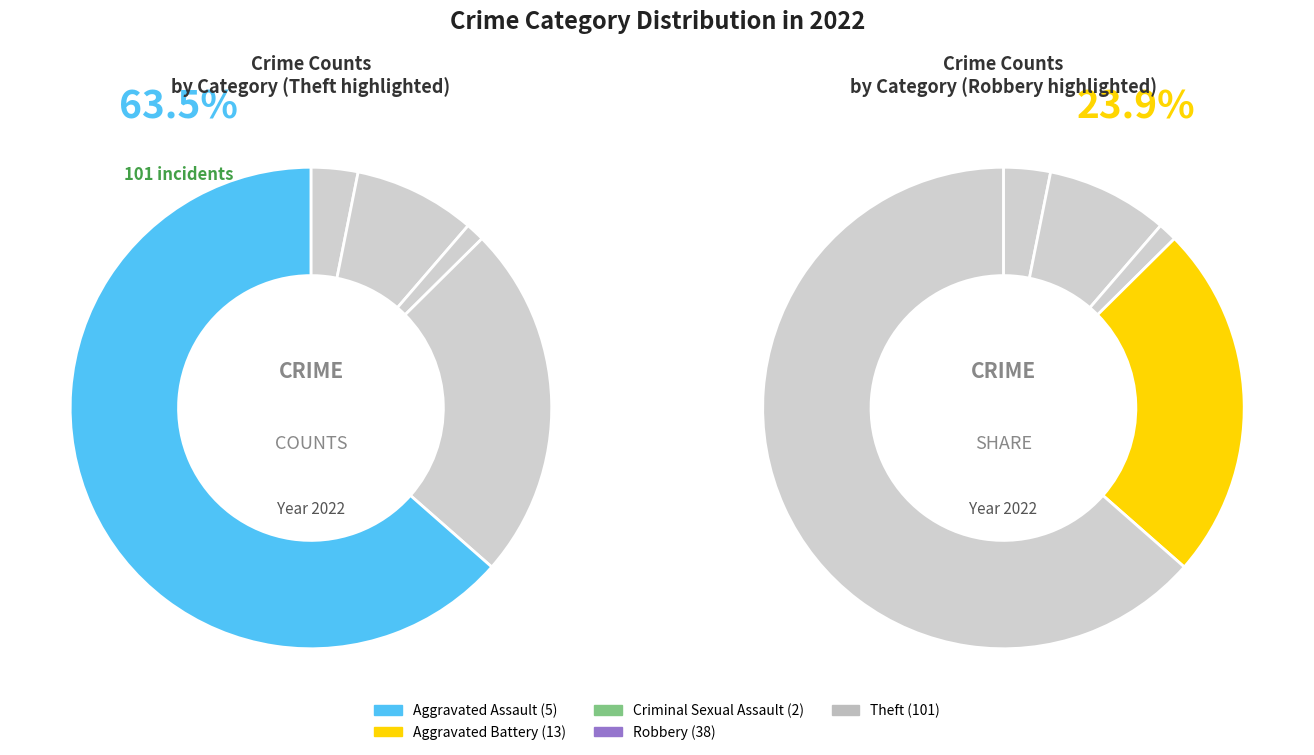

Does Theft account for over 50% of the chart?

Yes